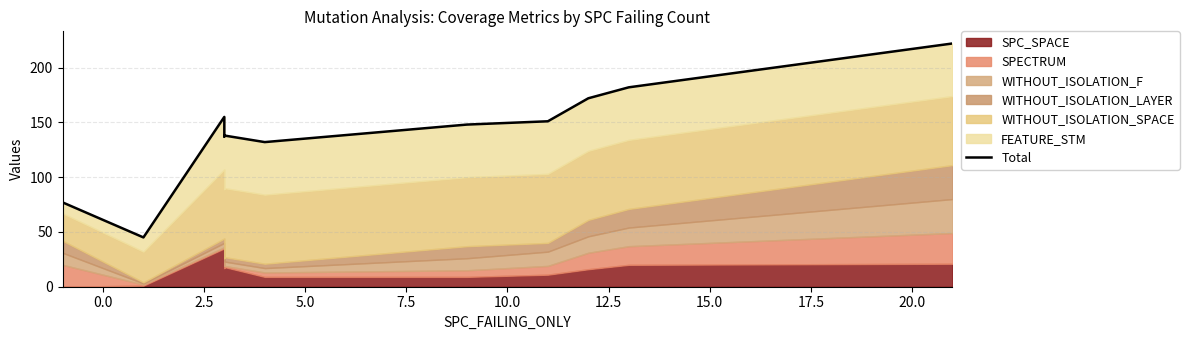

How many data points are above 148?

5